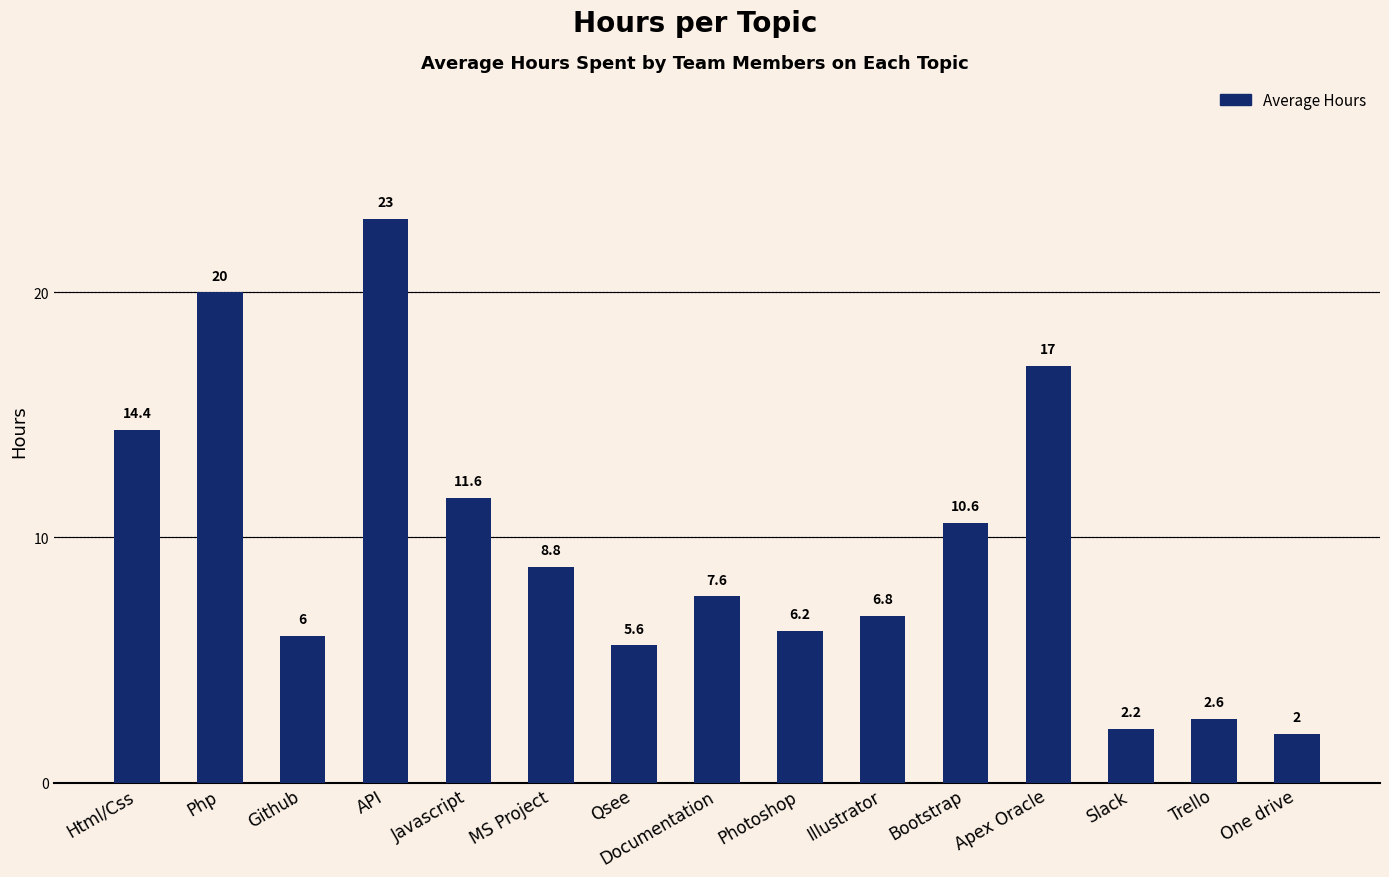

Rank the categories by value from lowest to highest.

One drive, Slack, Trello, Qsee, Github, Photoshop, Illustrator, Documentation, MS Project, Bootstrap, Javascript, Html/Css, Apex Oracle, Php, API